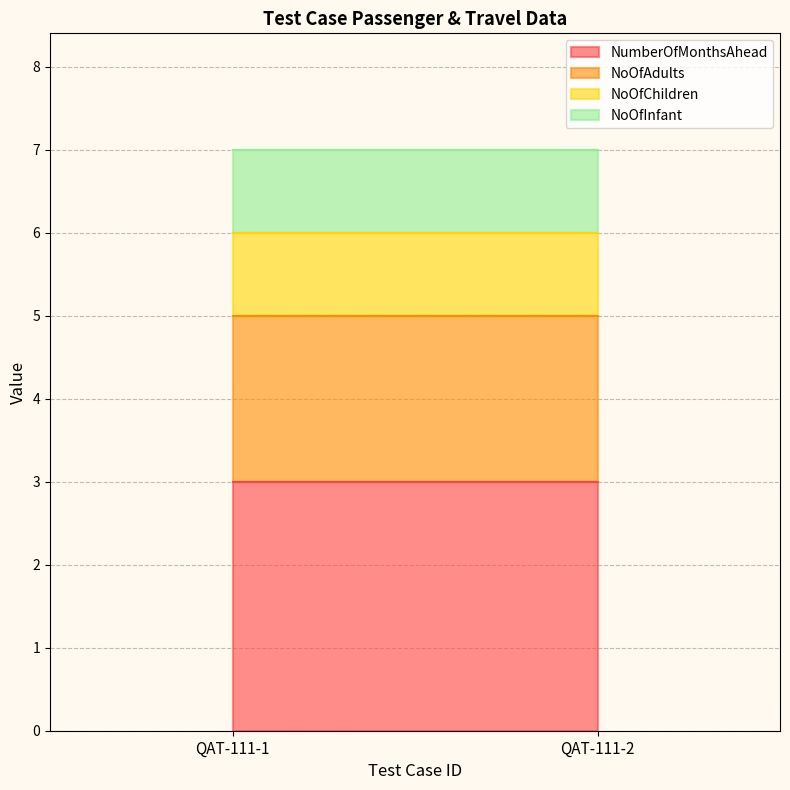

What is the average value of the NoOfAdults series?

2